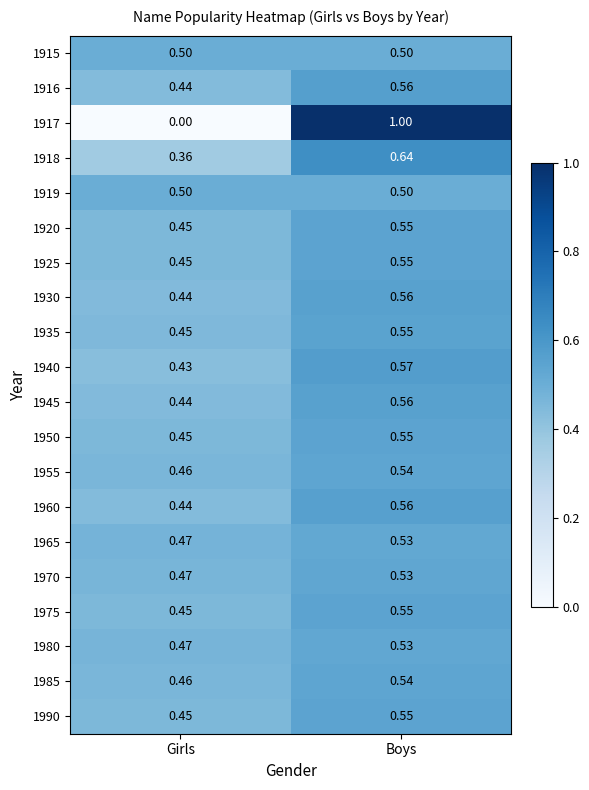

At which label is 1945 closest to 0?

Girls